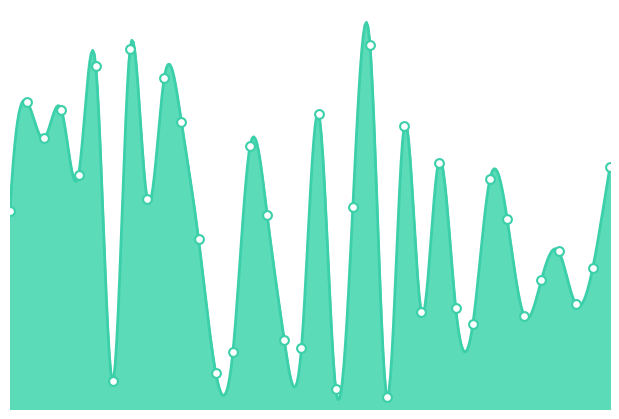

What is the change in value from 12 to 33?

-3